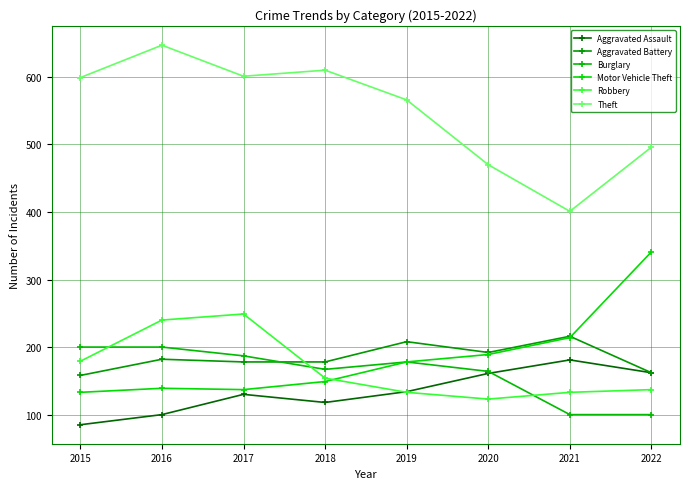

How many lines are shown in the chart?

6